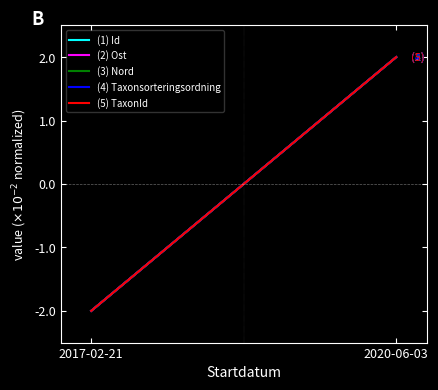

How many distinct data groups are displayed?

5